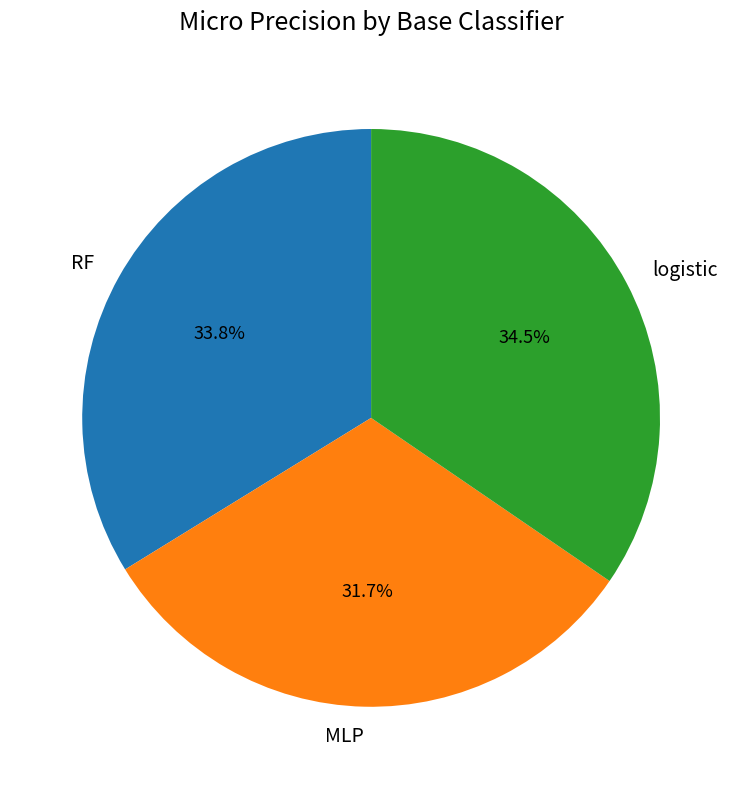

What is the largest slice in the pie chart?

logistic